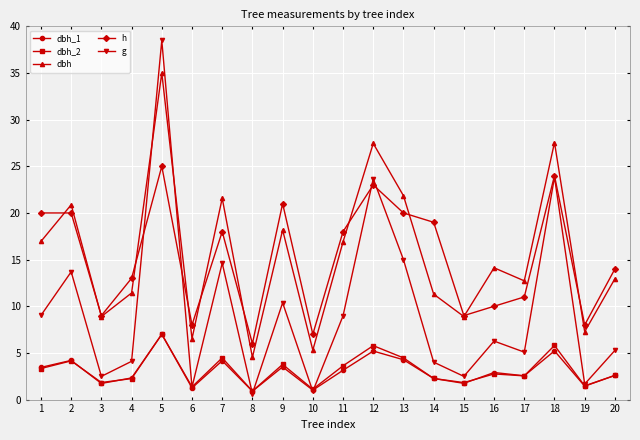

How many distinct data groups are displayed?

5